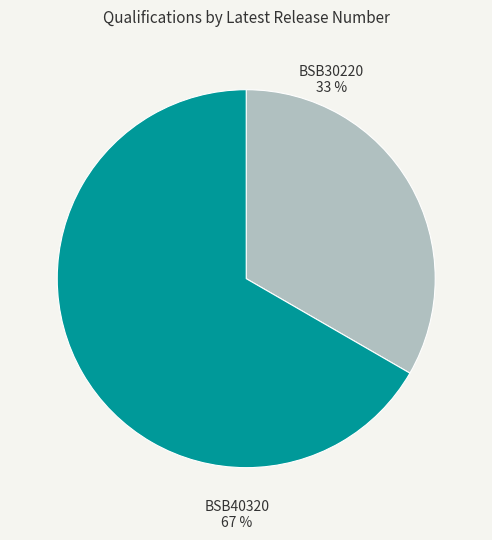

Does any single category account for the majority?

Yes